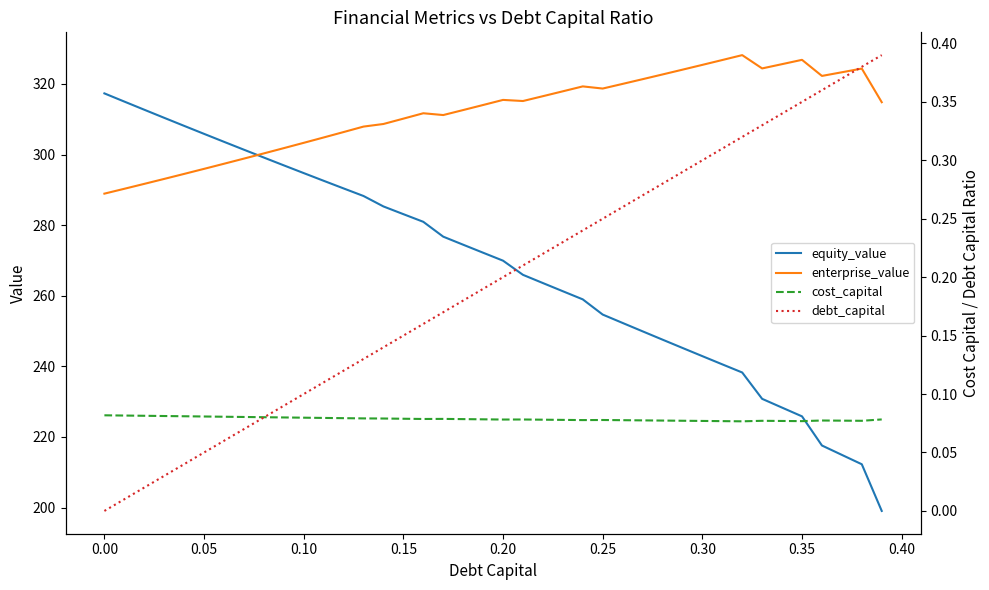

The equity_value series shows 199.4 at 0.00. True or false?

False